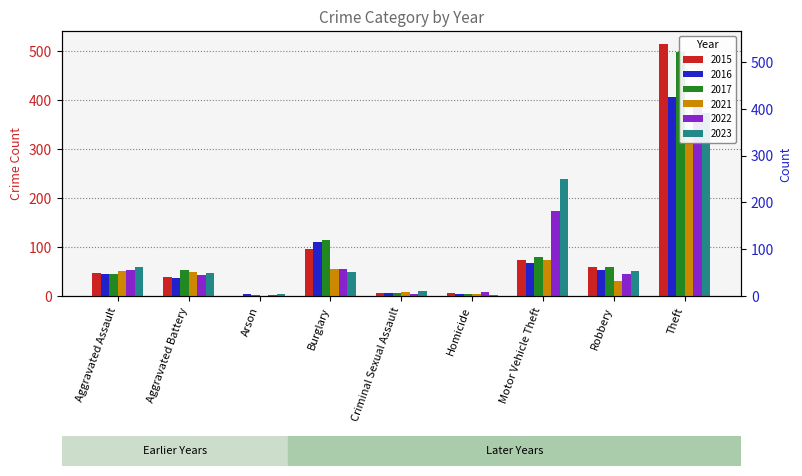

At how many categories does at least one series exceed 103?

3